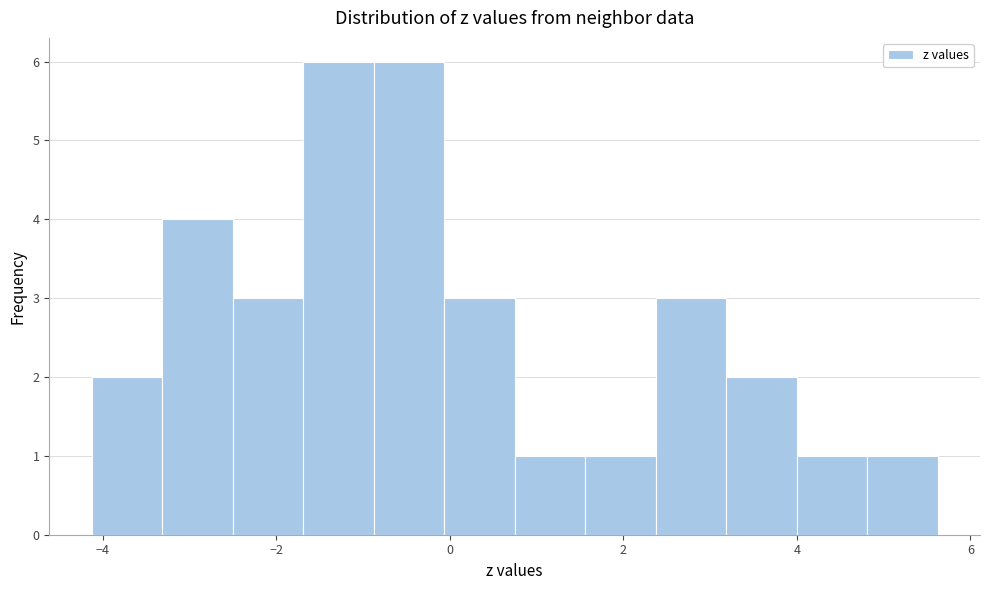

Reading left to right, list every bar in this chart as the range it spans on the x-axis followed by its height. Neither the bar edges nor the heights are printed on the chart, so give them approximately, as read against the axes.

-4.2 to -3.4: 2
-3.4 to -2.6: 4
-2.6 to -1.6: 3
-1.6 to -0.8: 6
-0.8 to 0.0: 6
0.0 to 0.8: 3
0.8 to 1.6: 1
1.6 to 2.4: 1
2.4 to 3.2: 3
3.2 to 4.0: 2
4.0 to 4.8: 1
4.8 to 5.6: 1